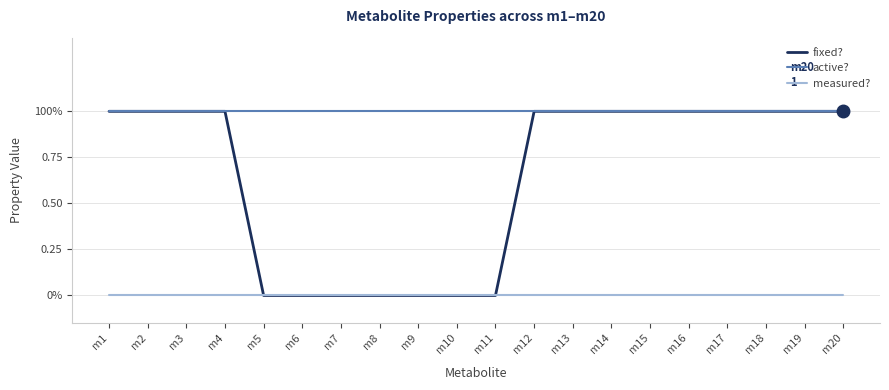

Which series has the largest range (max minus min)?

fixed?